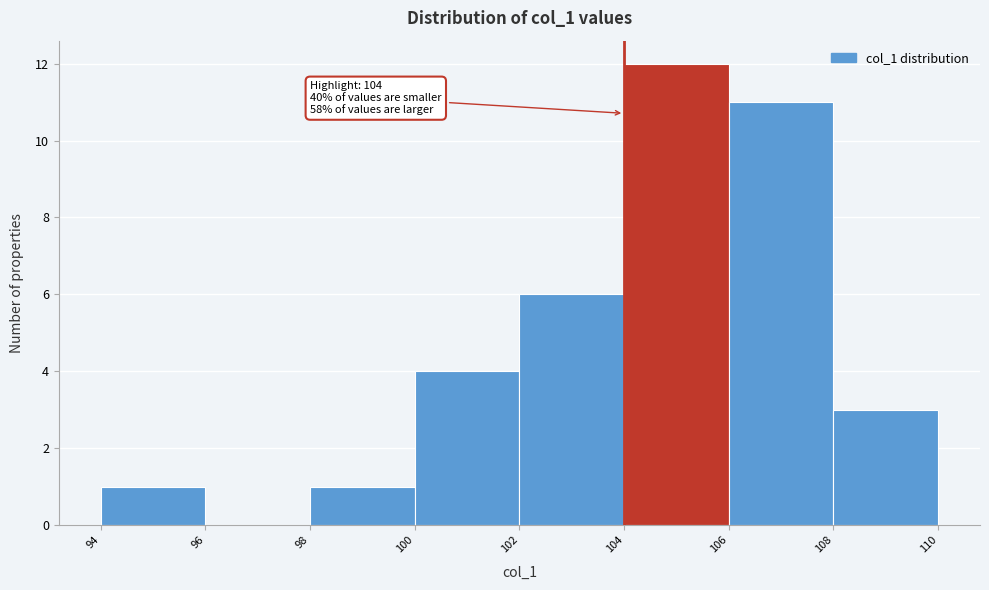

Which range on the x-axis has the tallest bar?

104 to 106